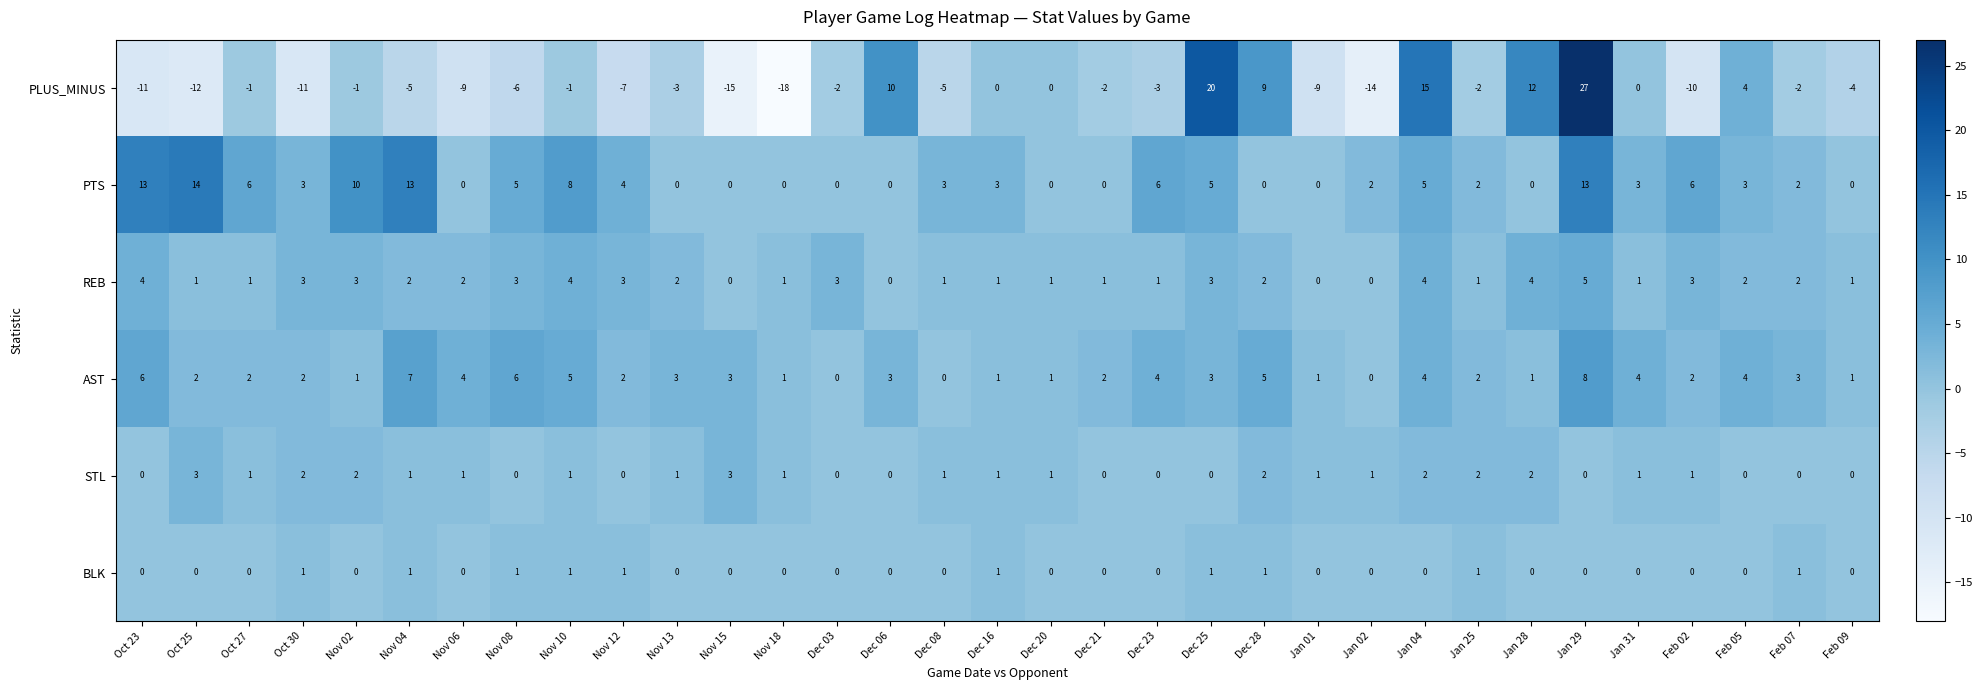

Which category has the lowest value across all series?

Nov 18